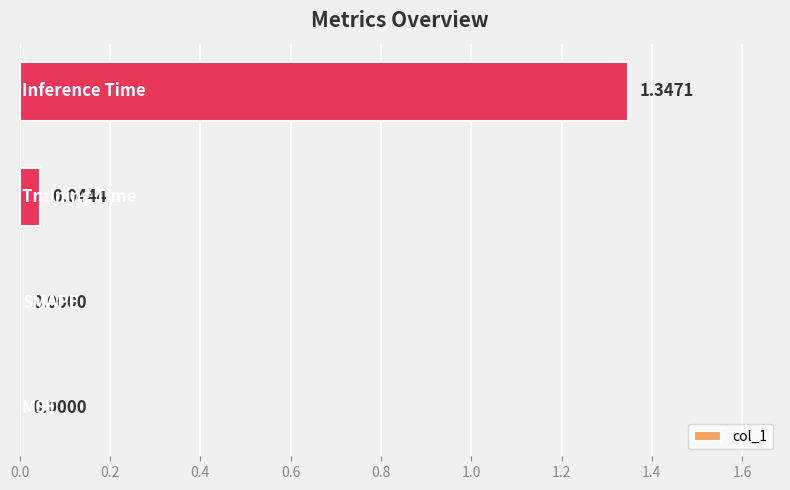

What is the sum of all values?

1.4